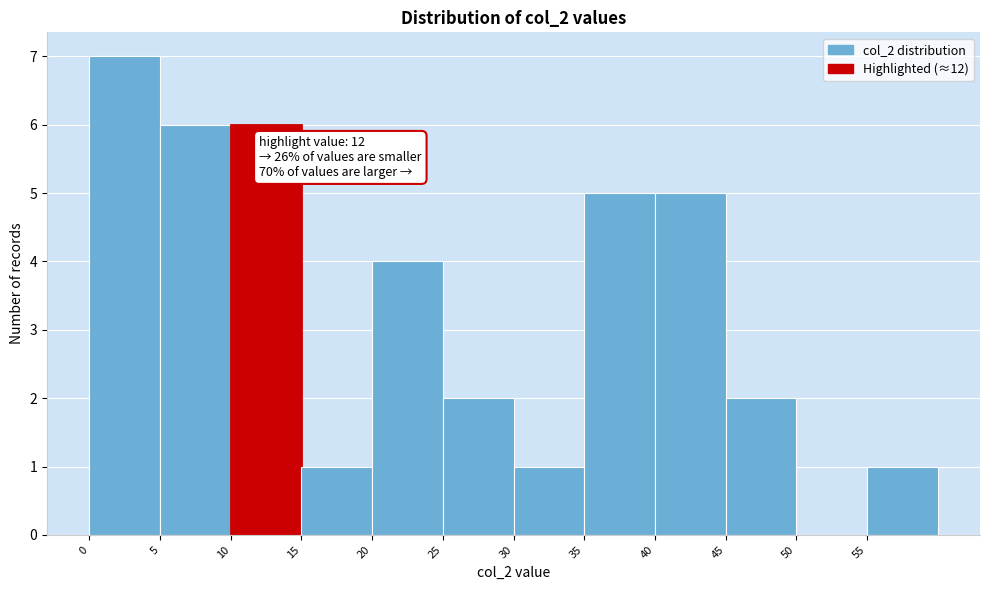

Which range on the x-axis has the tallest bar?

0 to 5